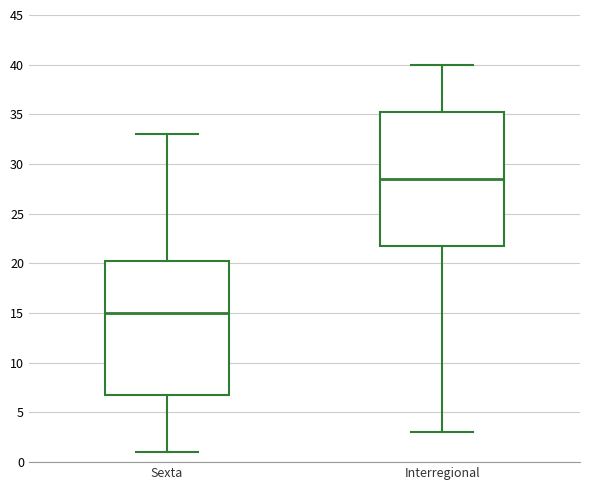

Which box has the highest median line?

Interregional